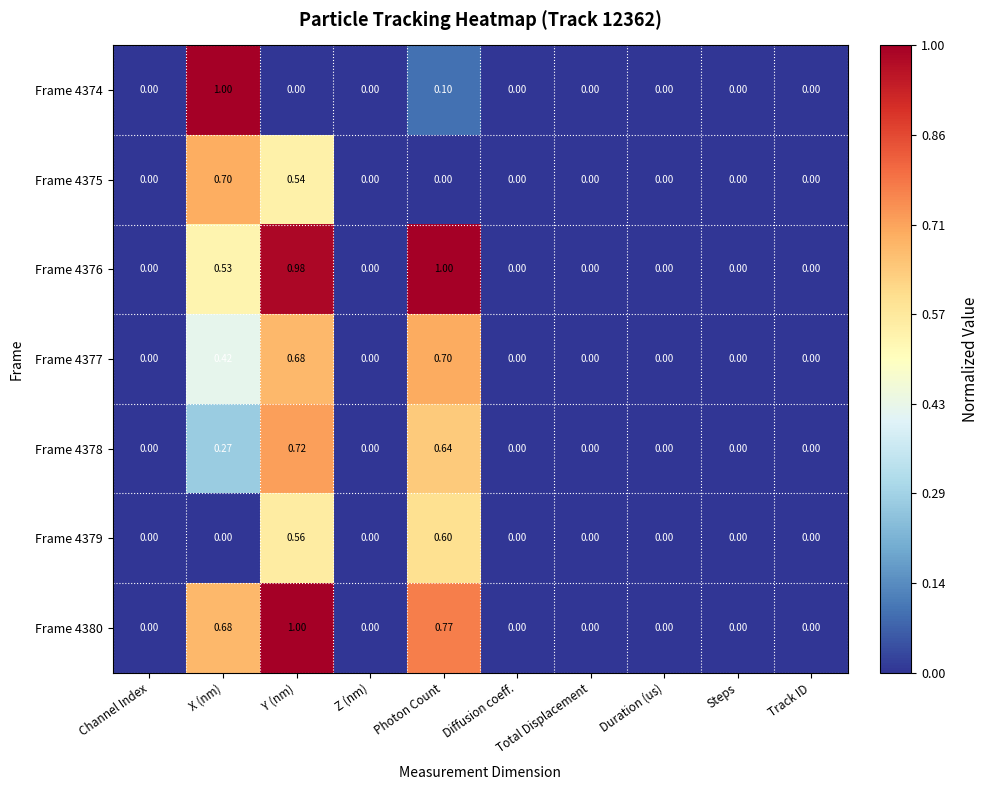

Is the value of Frame 4379 at X (nm) greater than the value of Frame 4377 at Y (nm)?

No